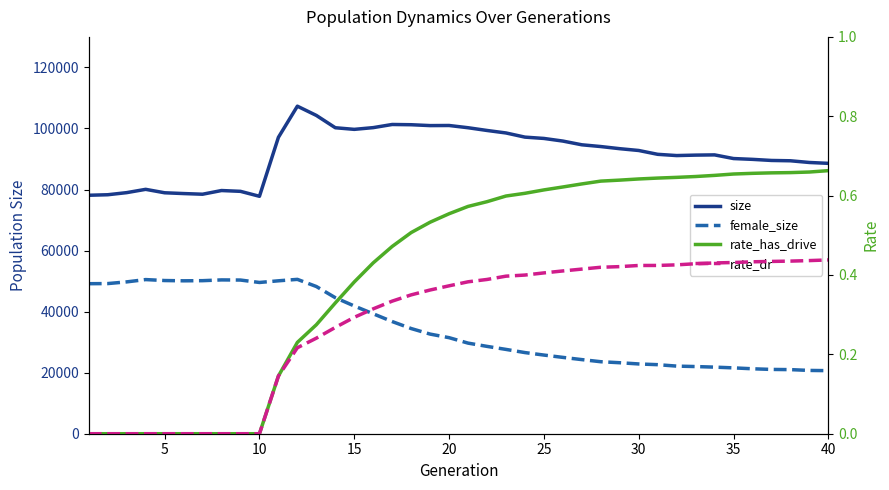

Which series changed the most between 10 and 29?

female_size